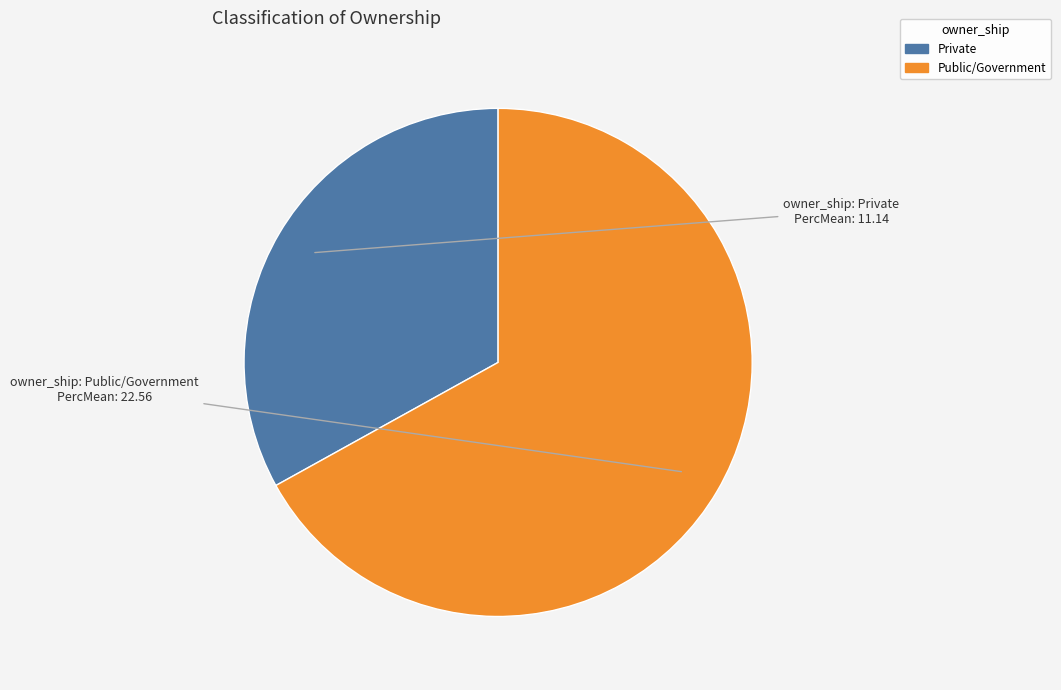

What is the ratio of the value at Private to the value at Public/Government?

0.5